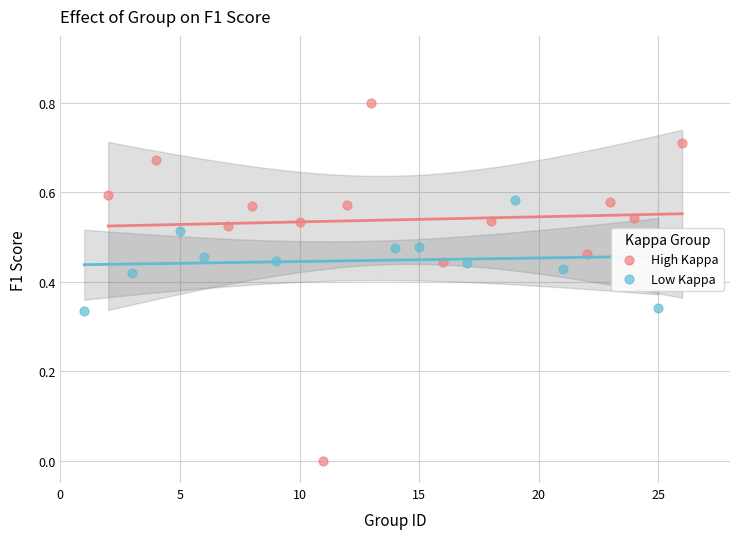

Which series reaches the minimum Y coordinate?

High Kappa